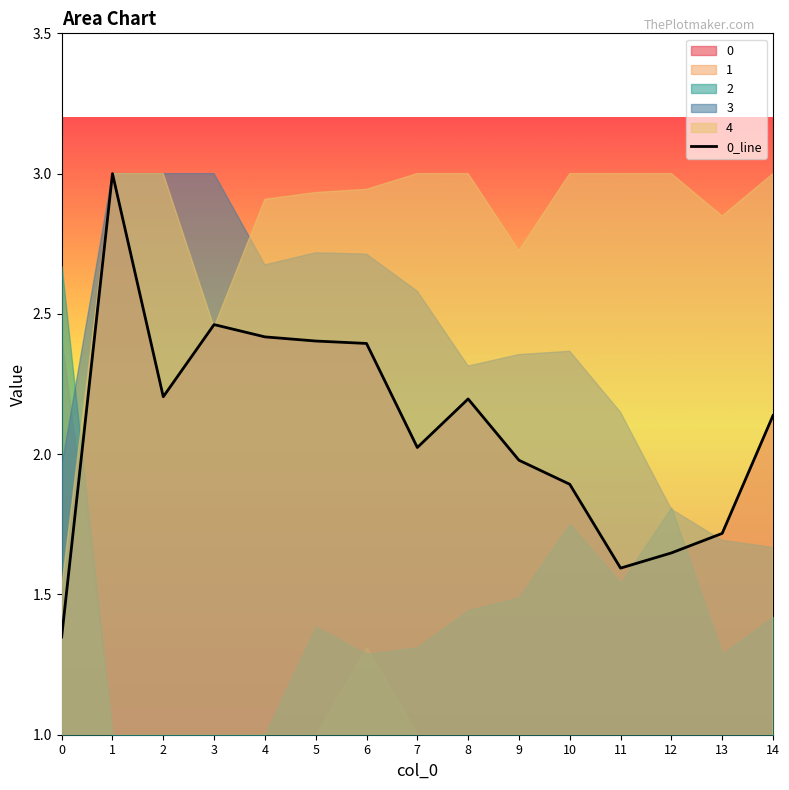

The 0_line series shows 1.2 at 5. True or false?

False